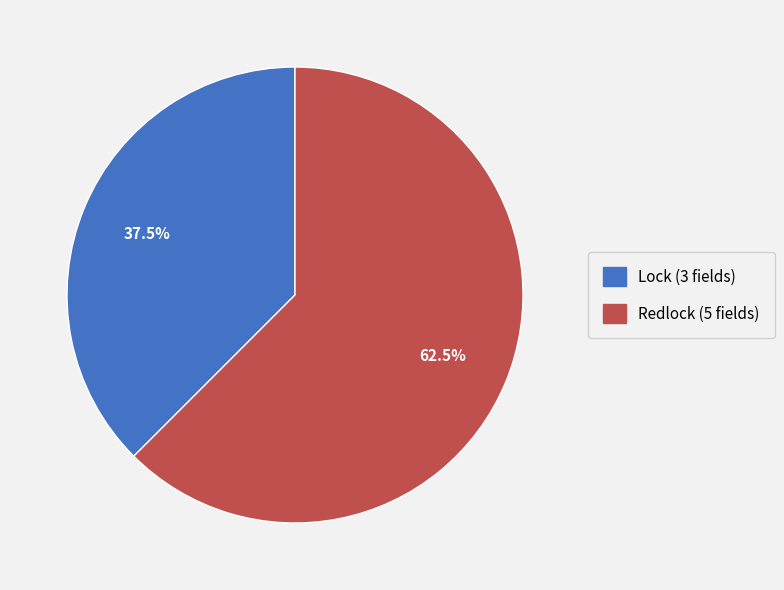

To the nearest percent, what is the difference between the Redlock and Lock slice percentages?

25%